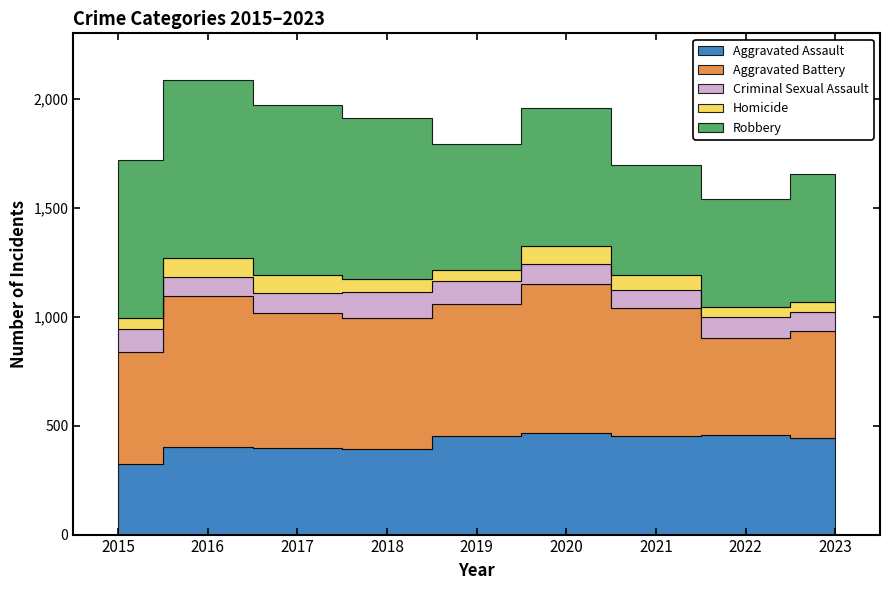

True or false: Homicide and Aggravated Assault cross at least once.

False